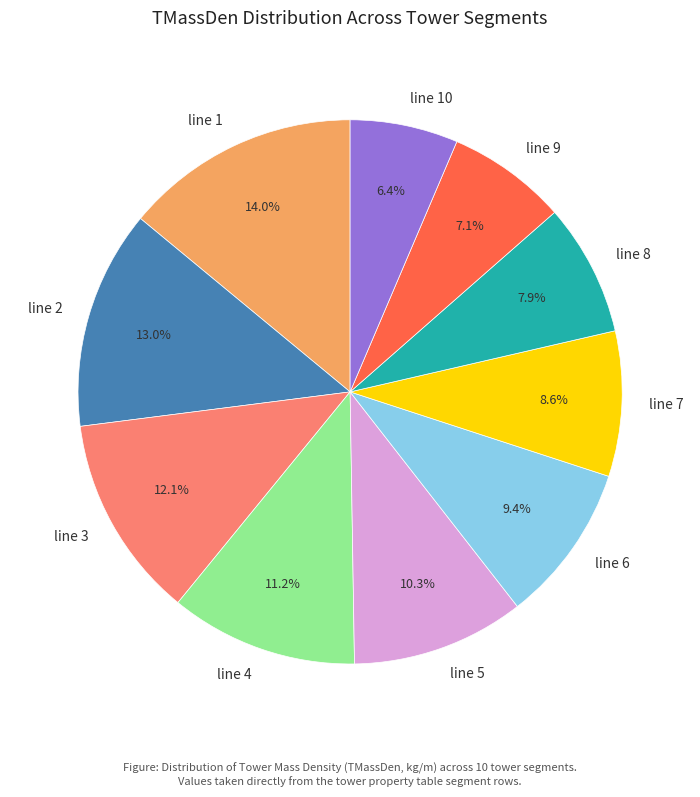

Count the number of slices in the pie.

10